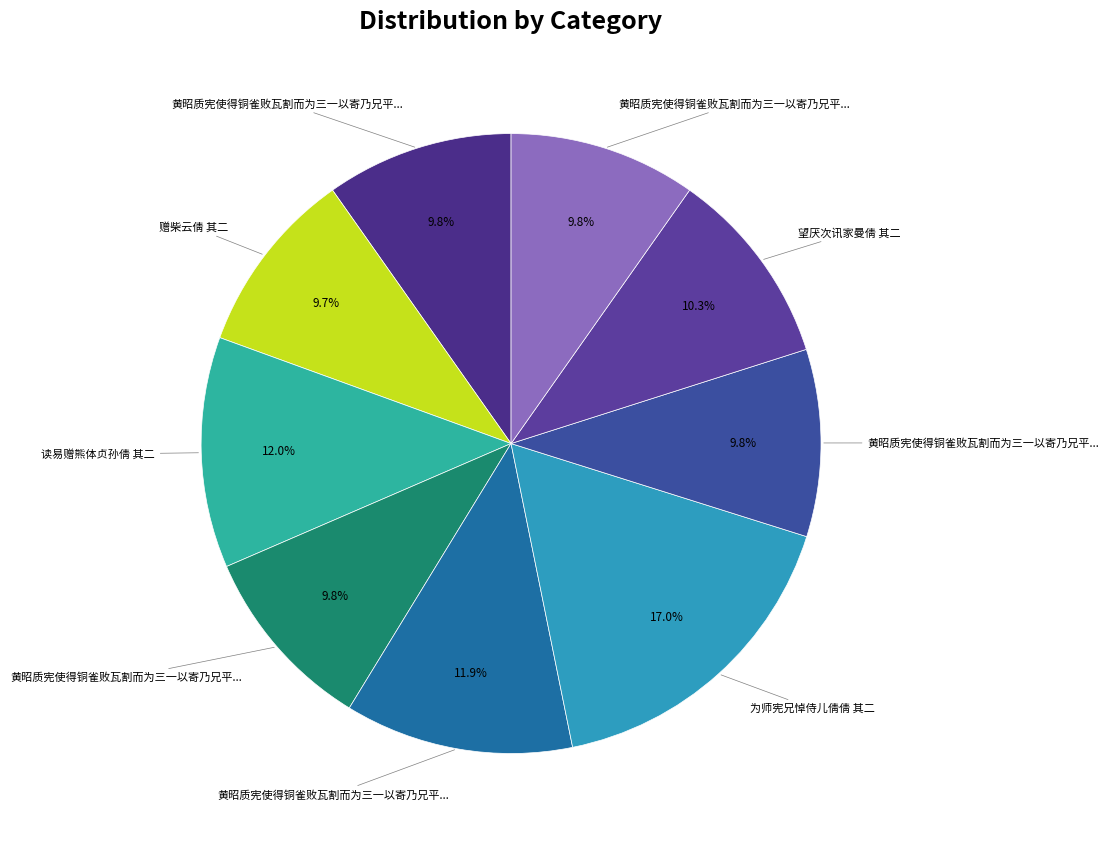

Does any single category account for the majority?

No